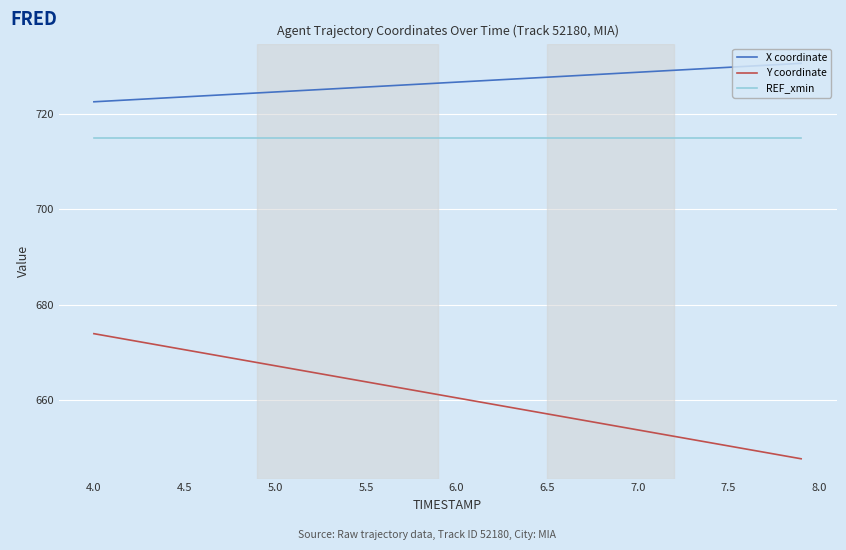

Which series has the largest total across all categories?

X coordinate